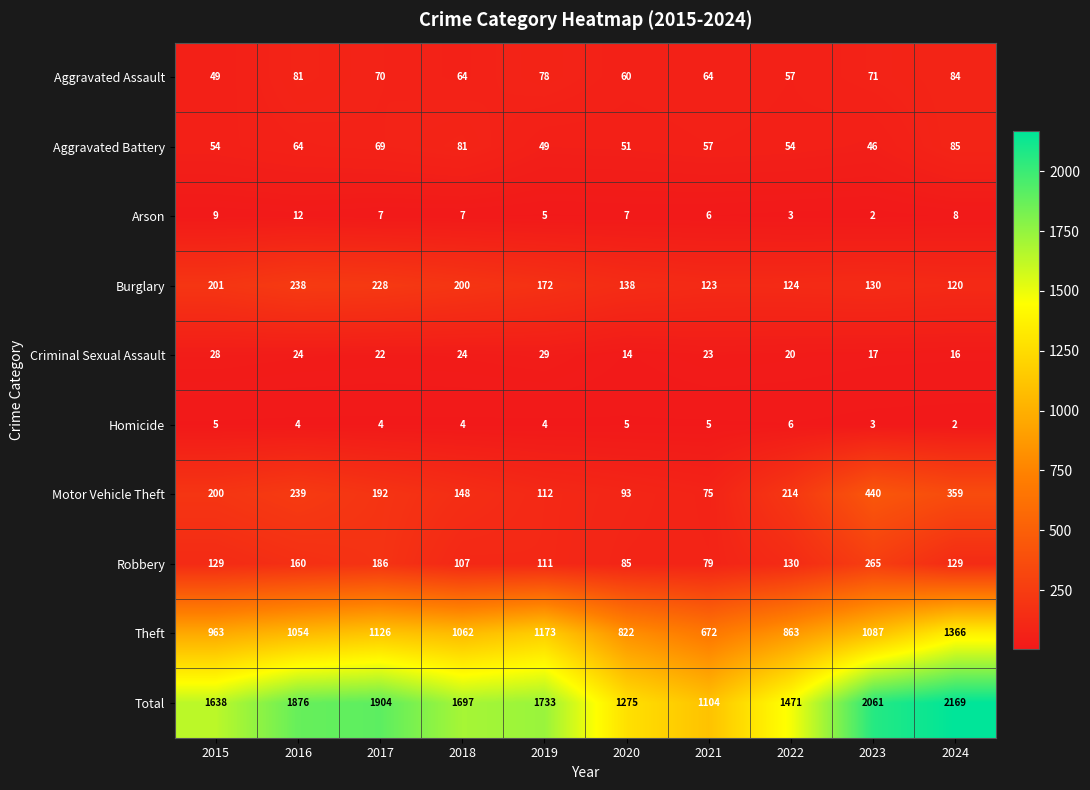

What is the difference between the second highest and minimum values in the Homicide series?

3